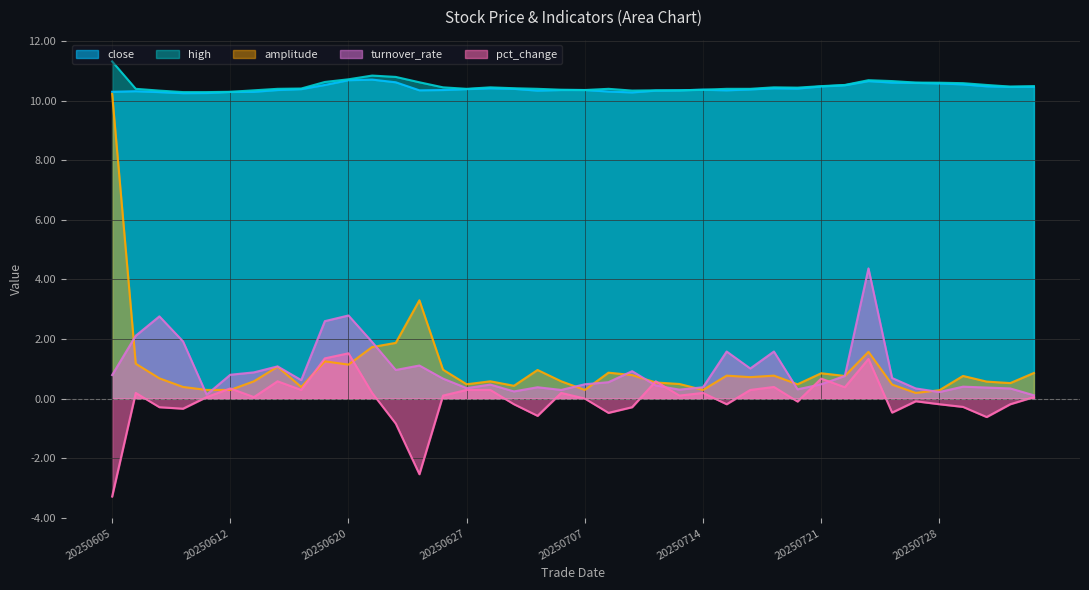

Which series has the widest spread of values?

amplitude